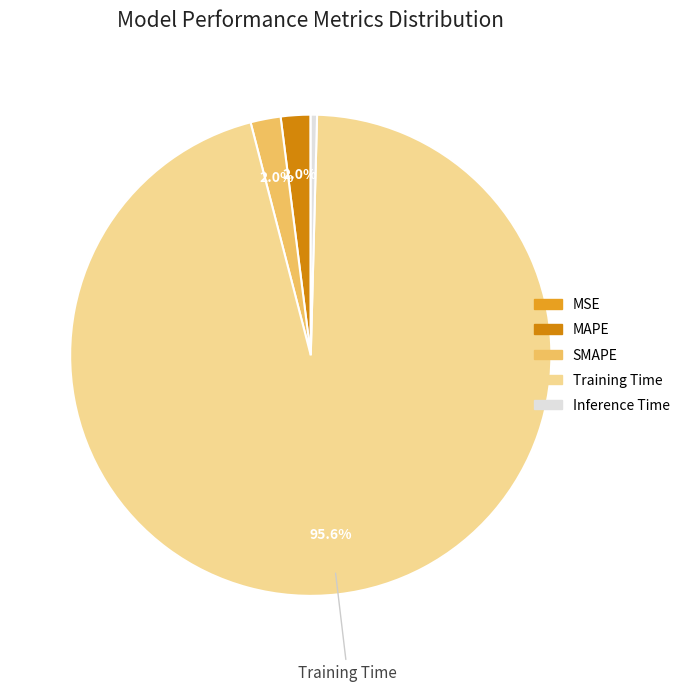

What is the change in value from MAPE to Training Time?

+1.6